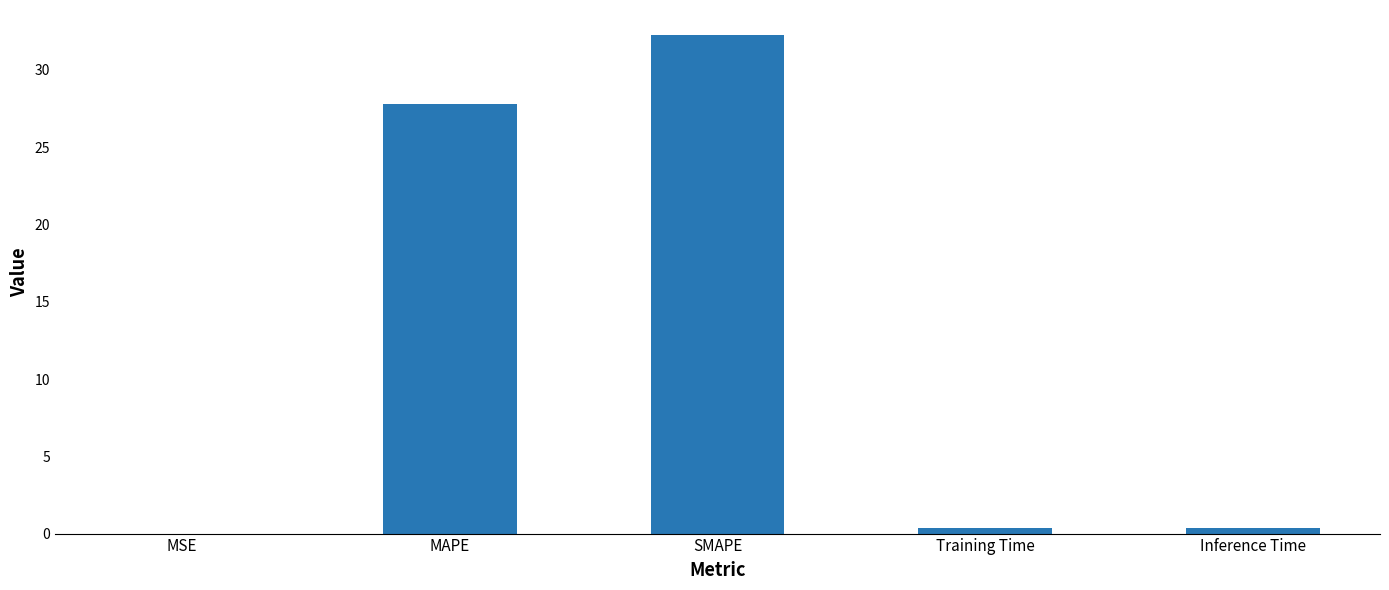

What is the maximum value shown in the chart?

32.3